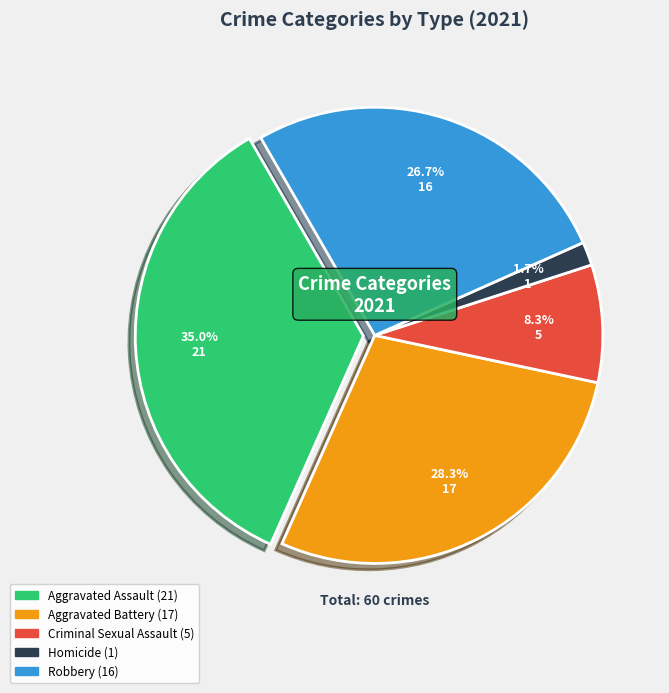

What percentage is the Aggravated Assault slice, to the nearest percent?

35%